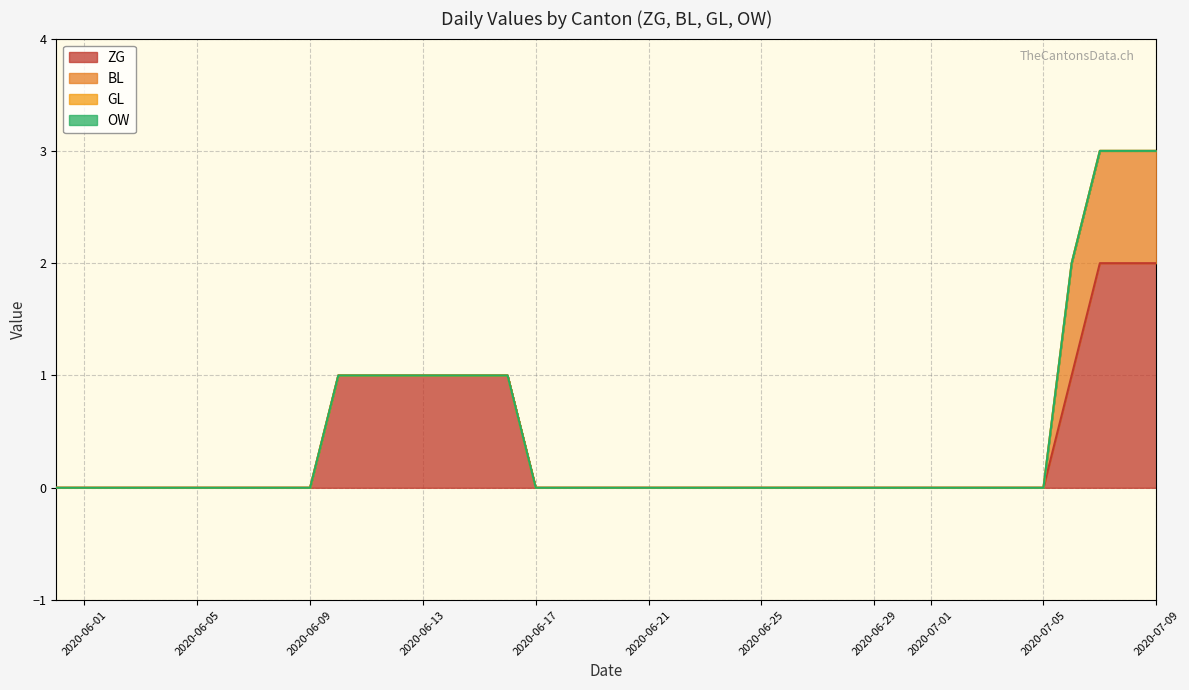

What is the greatest value displayed?

2